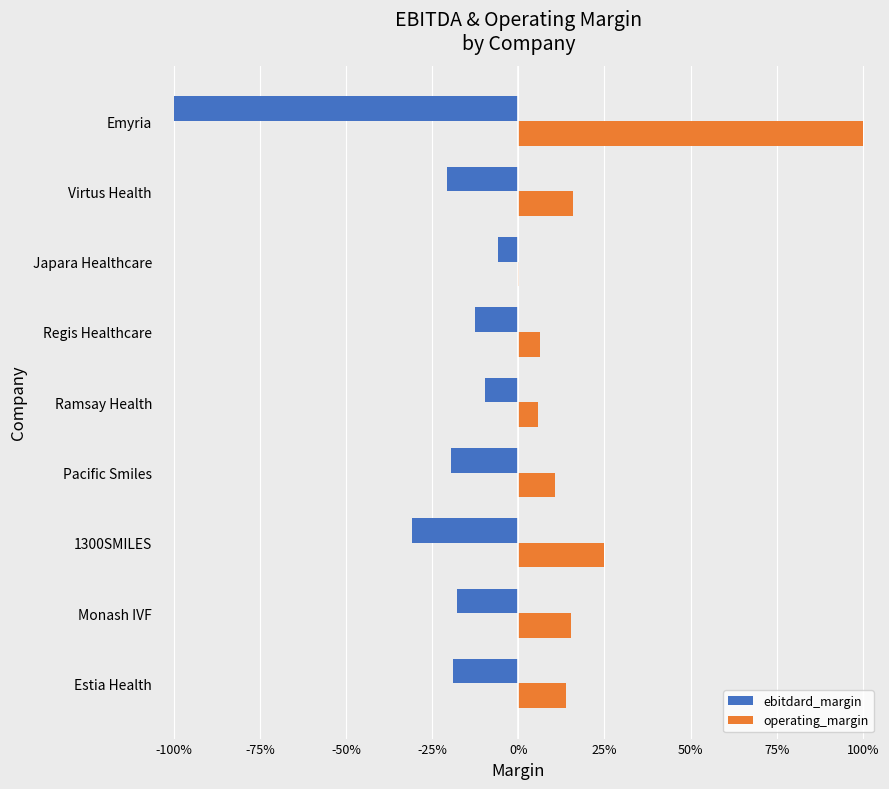

Where is operating_margin nearest to the value 0?

Japara Healthcare